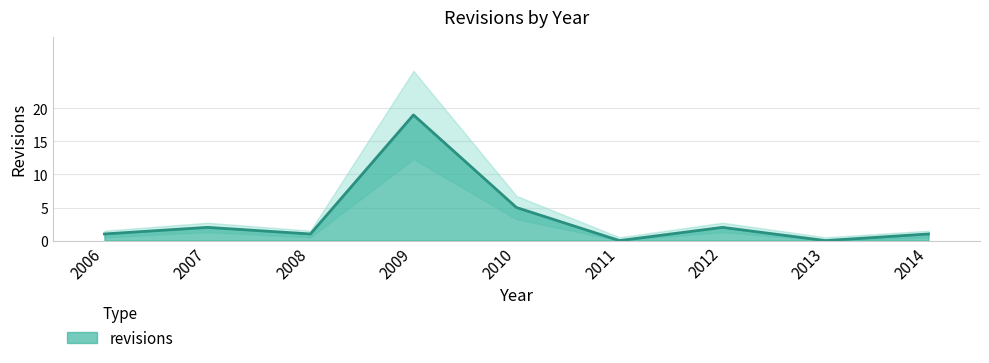

List the labels in order of value, smallest first.

2011, 2013, 2006, 2008, 2014, 2007, 2012, 2010, 2009